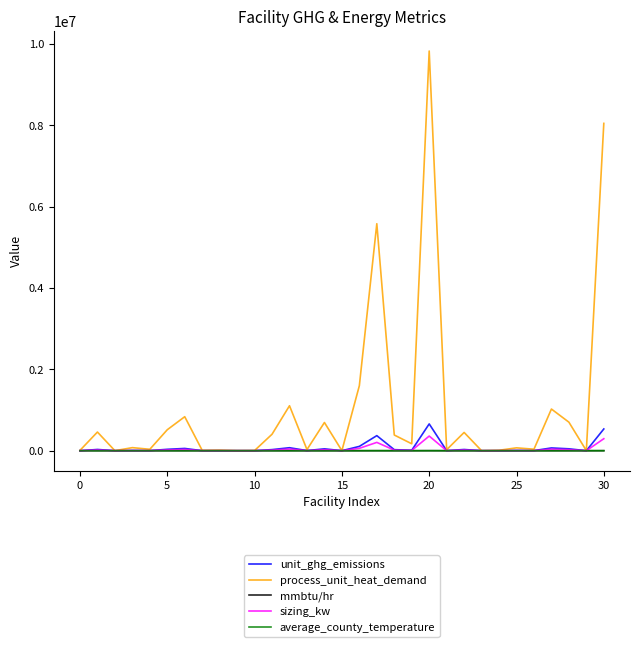

Which series has the largest total across all categories?

process_unit_heat_demand